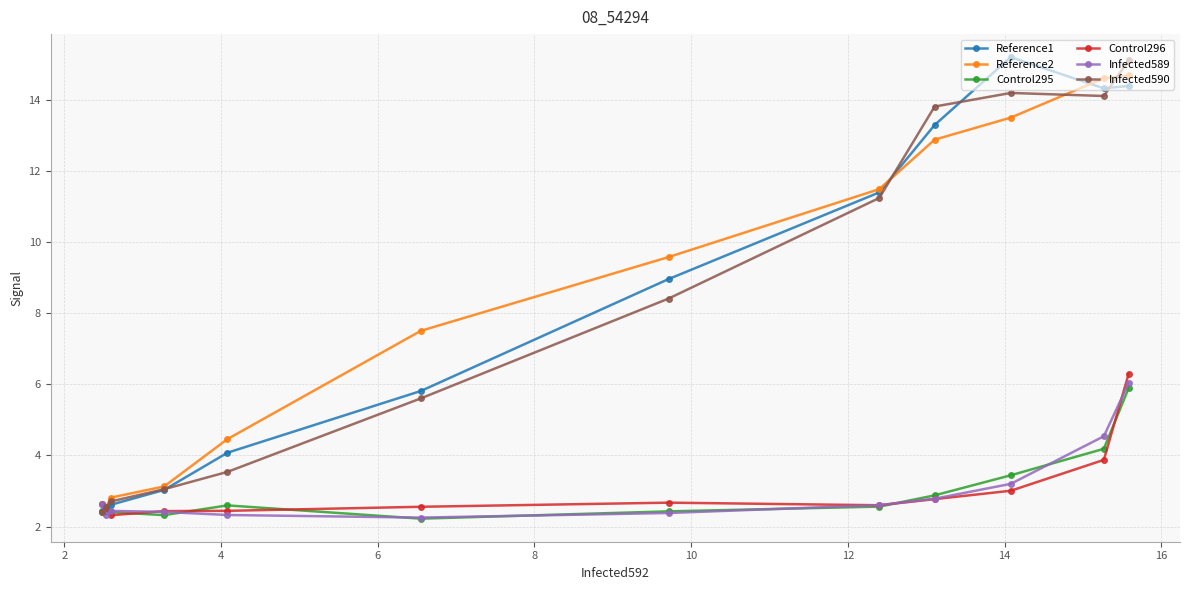

What is the smallest value displayed?

2.2